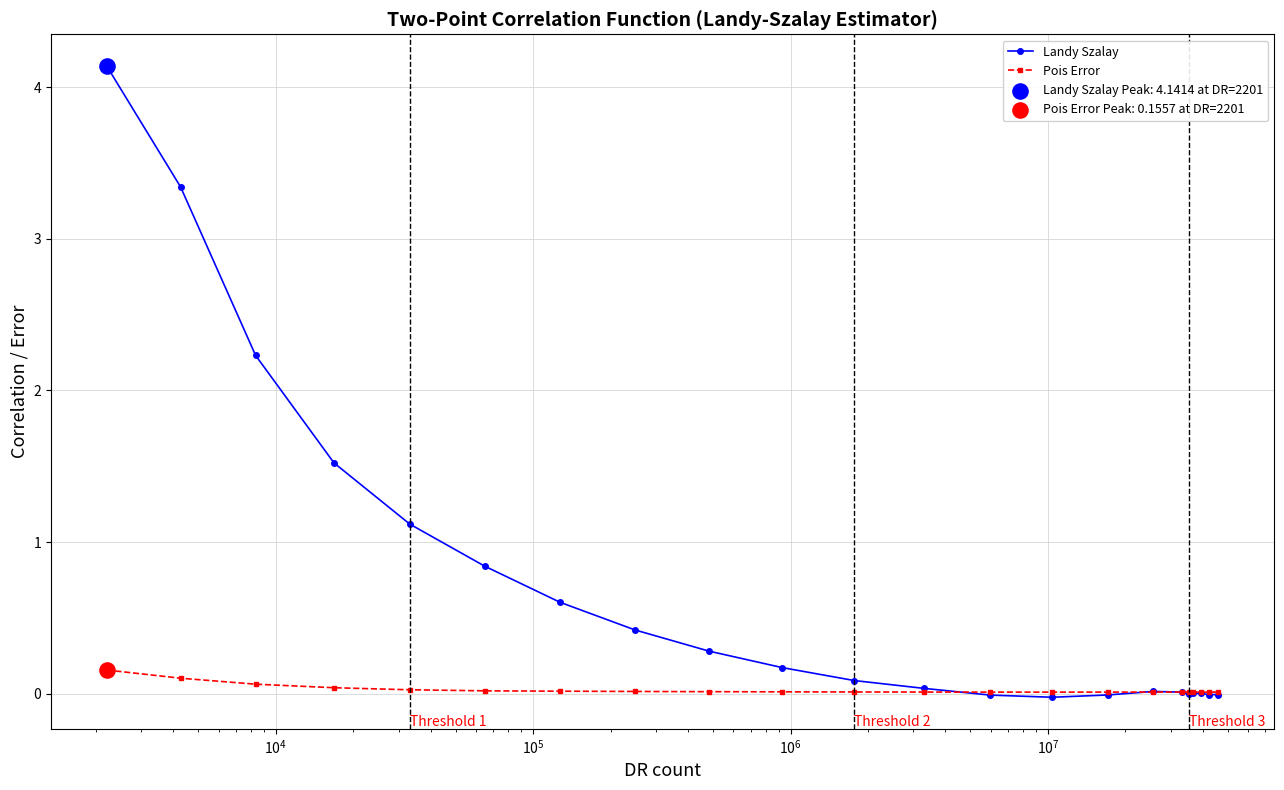

Which series has the largest total across all categories?

Landy Szalay